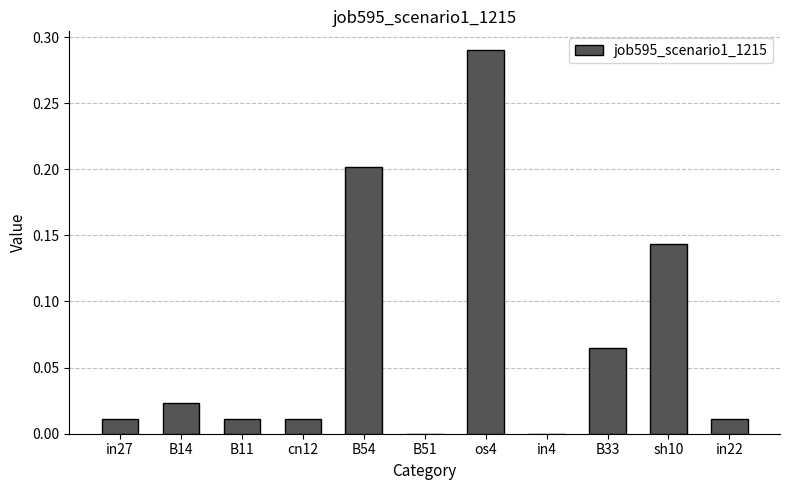

The value at in27 is 0.0. True or false?

True